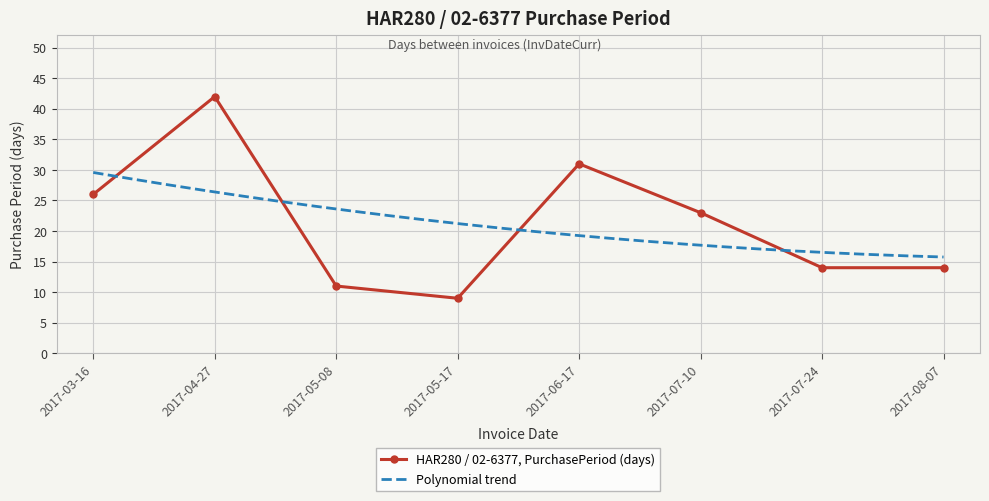

What is the label of the 4th point from the right?

2017-06-17